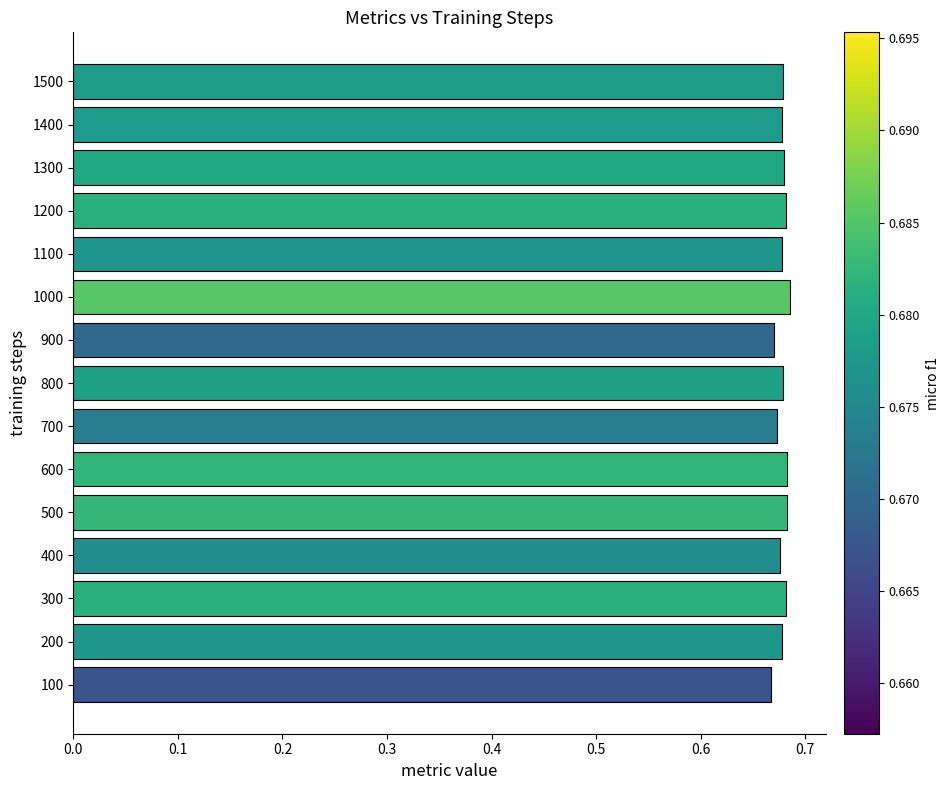

How many values are between 0 and 1?

15